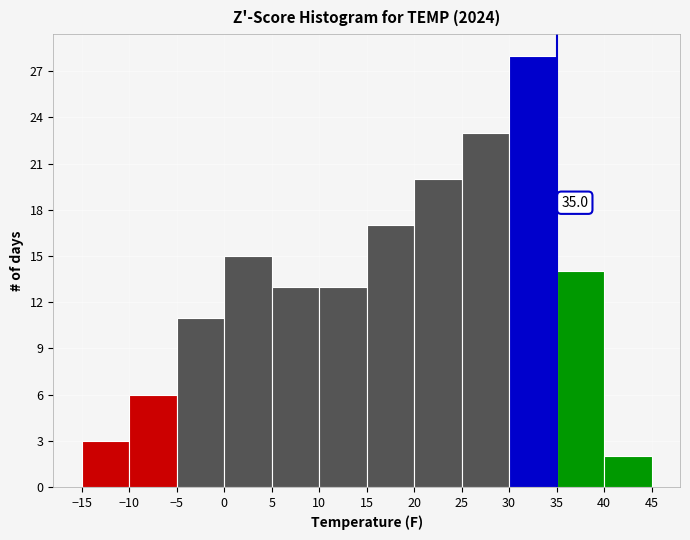

Which range on the x-axis has the tallest bar?

30 to 35